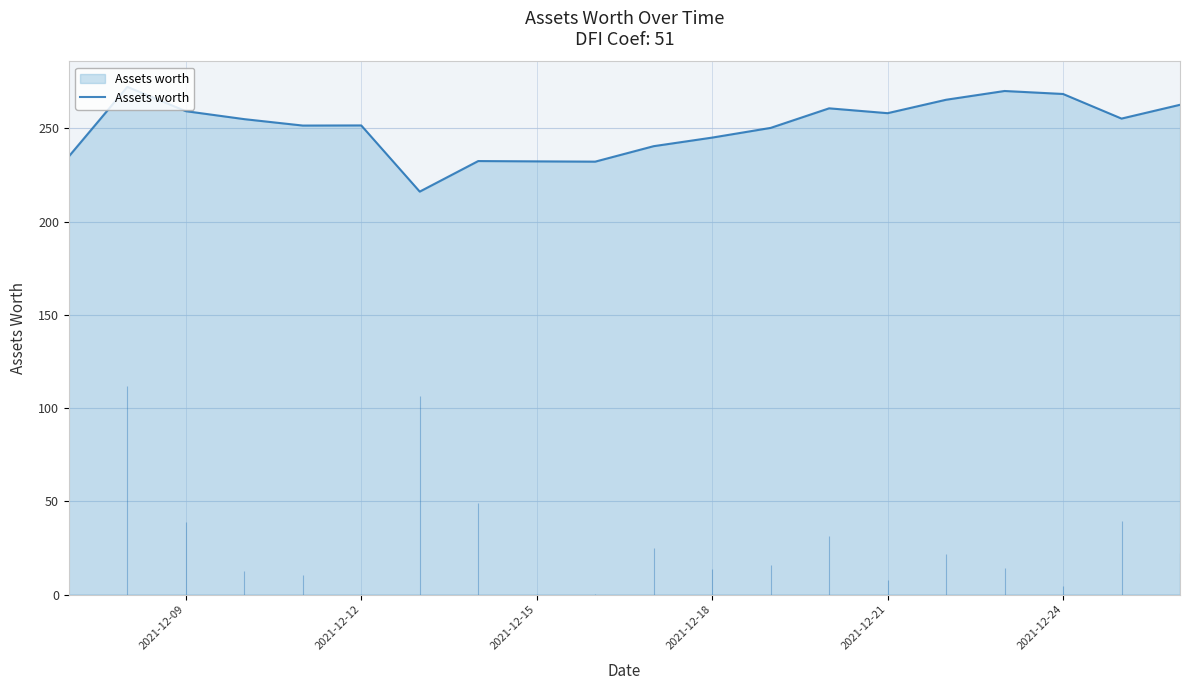

How many lines are shown in the chart?

1